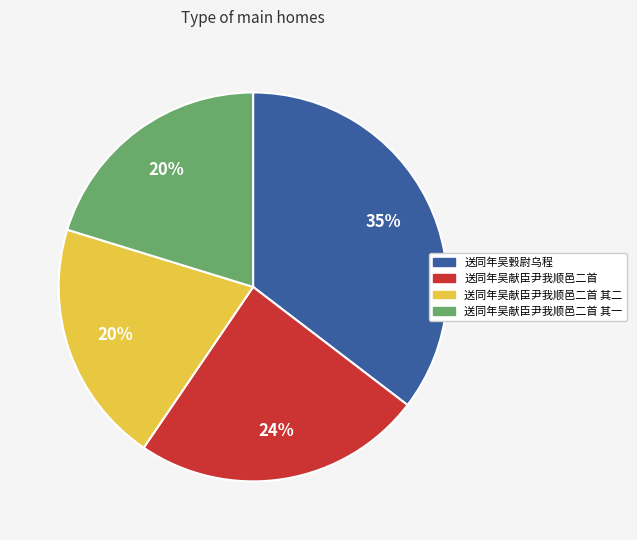

How many slices are in this pie chart?

4